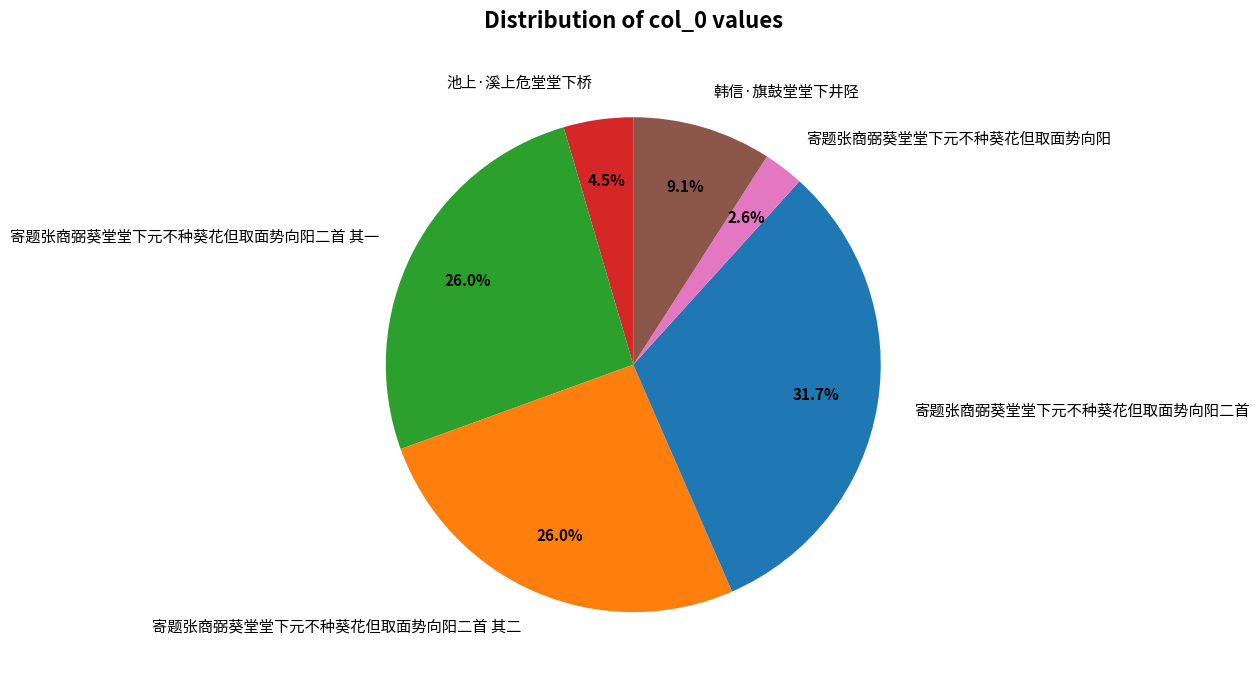

Which slice is the largest?

寄题张商弼葵堂堂下元不种葵花但取面势向阳二首